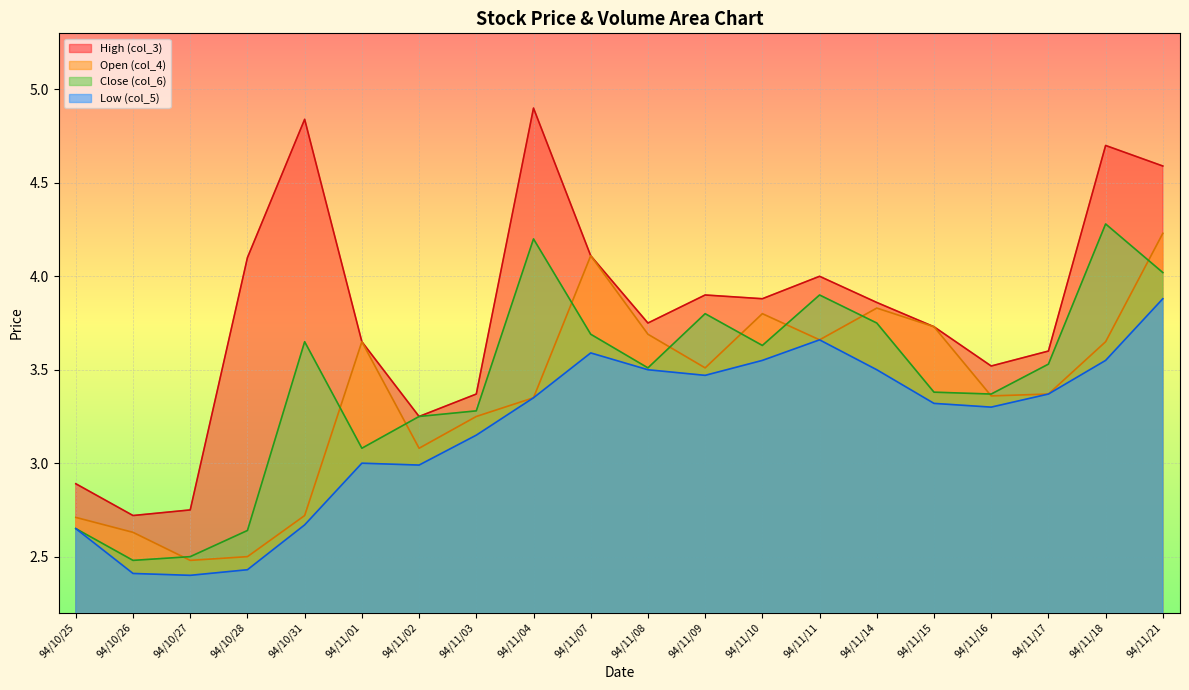

Reading left to right, extract all data points from this chart.

col_6 (Close): 94/10/25=2.6	94/10/26=2.5	94/10/27=2.5	94/10/28=2.6	94/10/31=3.6	94/11/01=3.1	94/11/02=3.2	94/11/03=3.3	94/11/04=4.2	94/11/07=3.7	94/11/08=3.5	94/11/09=3.8	94/11/10=3.6	94/11/11=3.9	94/11/14=3.8	94/11/15=3.4	94/11/16=3.4	94/11/17=3.5	94/11/18=4.3	94/11/21=4.0
col_5 (Low): 94/10/25=2.6	94/10/26=2.4	94/10/27=2.4	94/10/28=2.4	94/10/31=2.7	94/11/01=3.0	94/11/02=3.0	94/11/03=3.1	94/11/04=3.4	94/11/07=3.6	94/11/08=3.5	94/11/09=3.5	94/11/10=3.5	94/11/11=3.7	94/11/14=3.5	94/11/15=3.3	94/11/16=3.3	94/11/17=3.4	94/11/18=3.5	94/11/21=3.9
col_3 (High): 94/10/25=2.9	94/10/26=2.7	94/10/27=2.8	94/10/28=4.1	94/10/31=4.8	94/11/01=3.6	94/11/02=3.2	94/11/03=3.4	94/11/04=4.9	94/11/07=4.1	94/11/08=3.8	94/11/09=3.9	94/11/10=3.9	94/11/11=4.0	94/11/14=3.9	94/11/15=3.7	94/11/16=3.5	94/11/17=3.6	94/11/18=4.7	94/11/21=4.6
col_4 (Open): 94/10/25=2.7	94/10/26=2.6	94/10/27=2.5	94/10/28=2.5	94/10/31=2.7	94/11/01=3.6	94/11/02=3.1	94/11/03=3.2	94/11/04=3.4	94/11/07=4.1	94/11/08=3.7	94/11/09=3.5	94/11/10=3.8	94/11/11=3.7	94/11/14=3.8	94/11/15=3.7	94/11/16=3.4	94/11/17=3.4	94/11/18=3.6	94/11/21=4.2